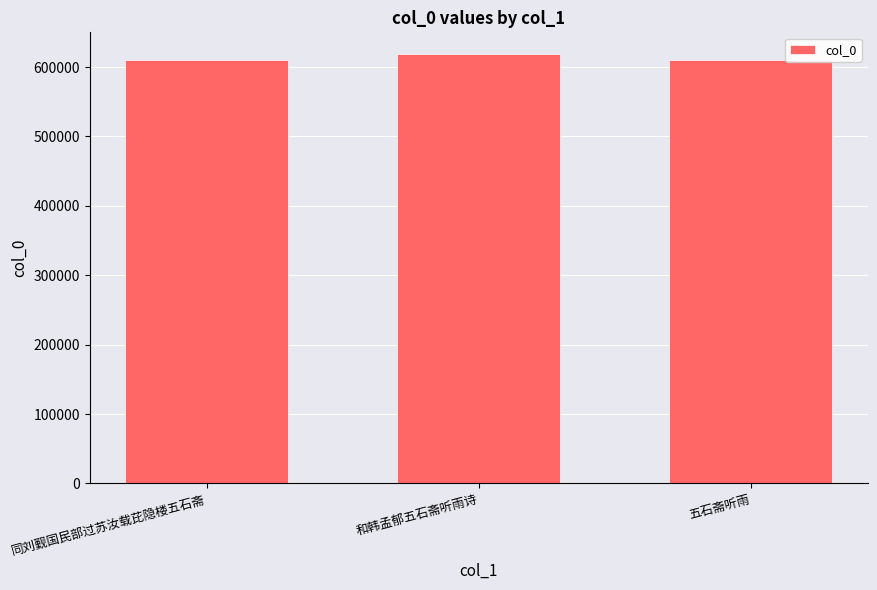

How many data points are less than 610139?

1